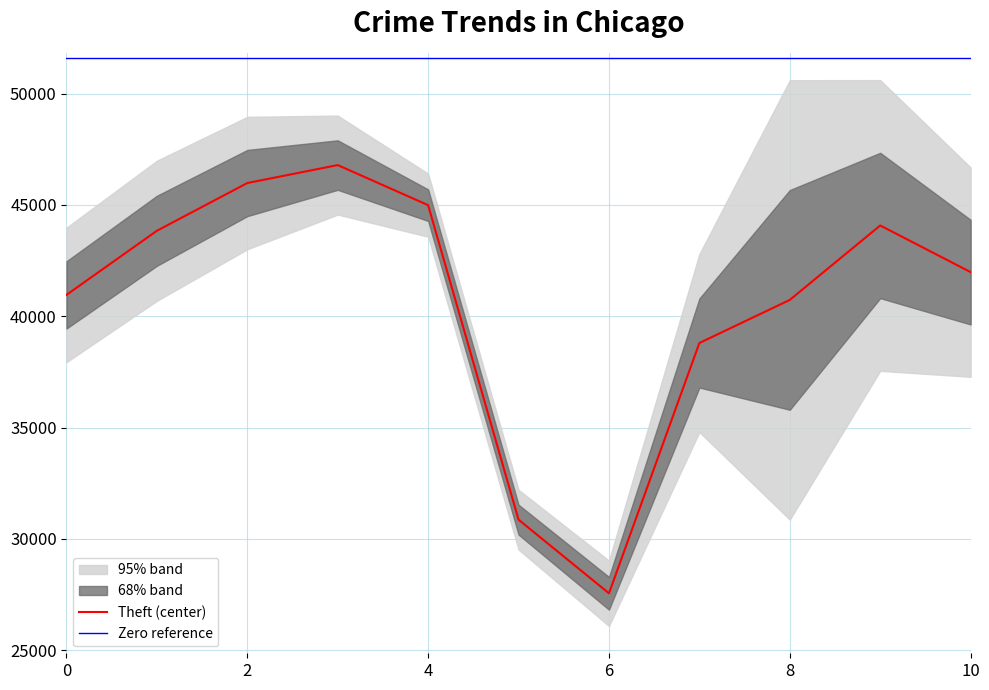

The value of Theft (center) at 6 is 18849. True or false?

False